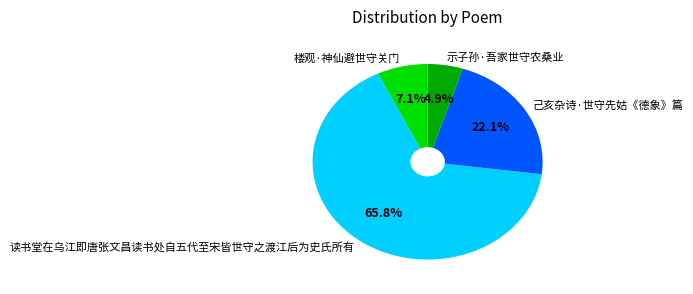

Rank the categories by value from highest to lowest.

读书堂在乌江即唐张文昌读书处自五代至宋皆世守之渡江后为史氏所有, 己亥杂诗·世守先姑《德象》篇, 楼观·神仙避世守关门, 示子孙·吾家世守农桑业